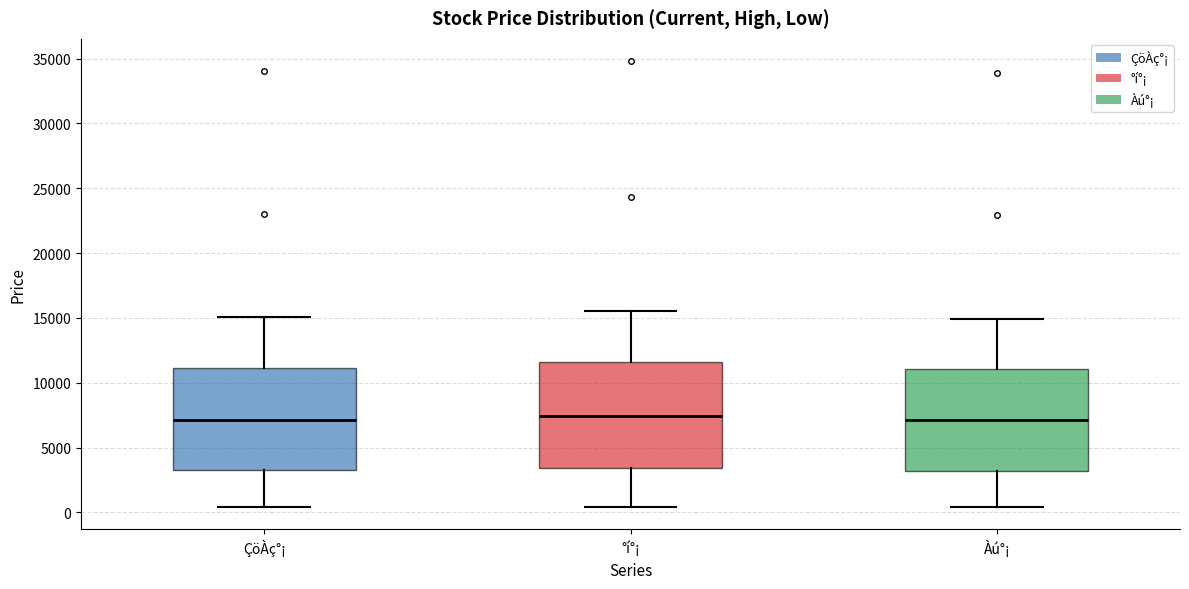

Reading left to right, read every box against the y-axis: the position of its median line, the range the box covers, and the ends of its whiskers. The values are not printed on the chart, so give them approximately, as read against the axis.

ÇöÀç°¡: median 7000, box 3000 to 11000, whiskers 500 to 15000
°í°¡: median 7500, box 3500 to 11500, whiskers 500 to 15500
Àú°¡: median 7000, box 3000 to 11000, whiskers 500 to 15000